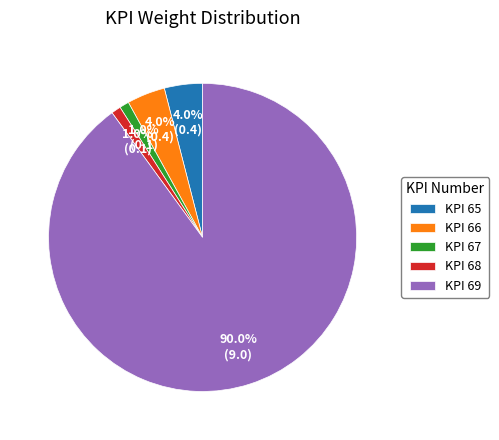

Combined, do KPI 68 and KPI 69 account for over 50%?

Yes